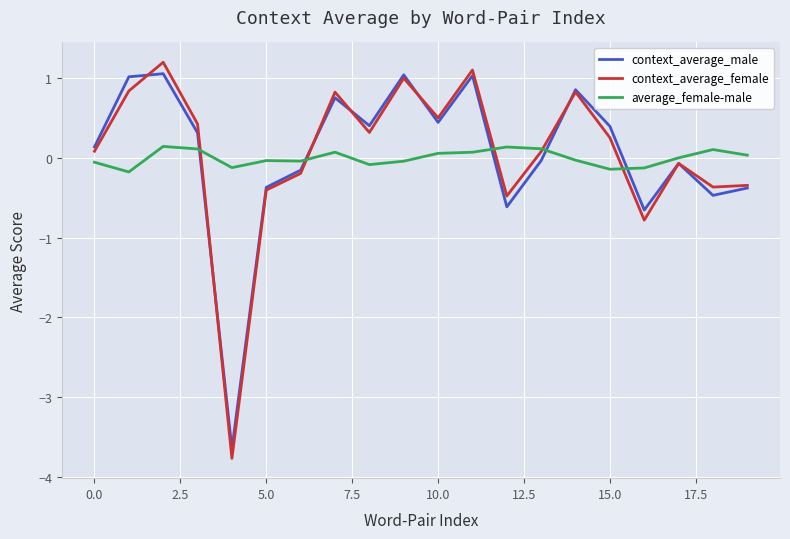

What is the smallest value displayed?

-3.8